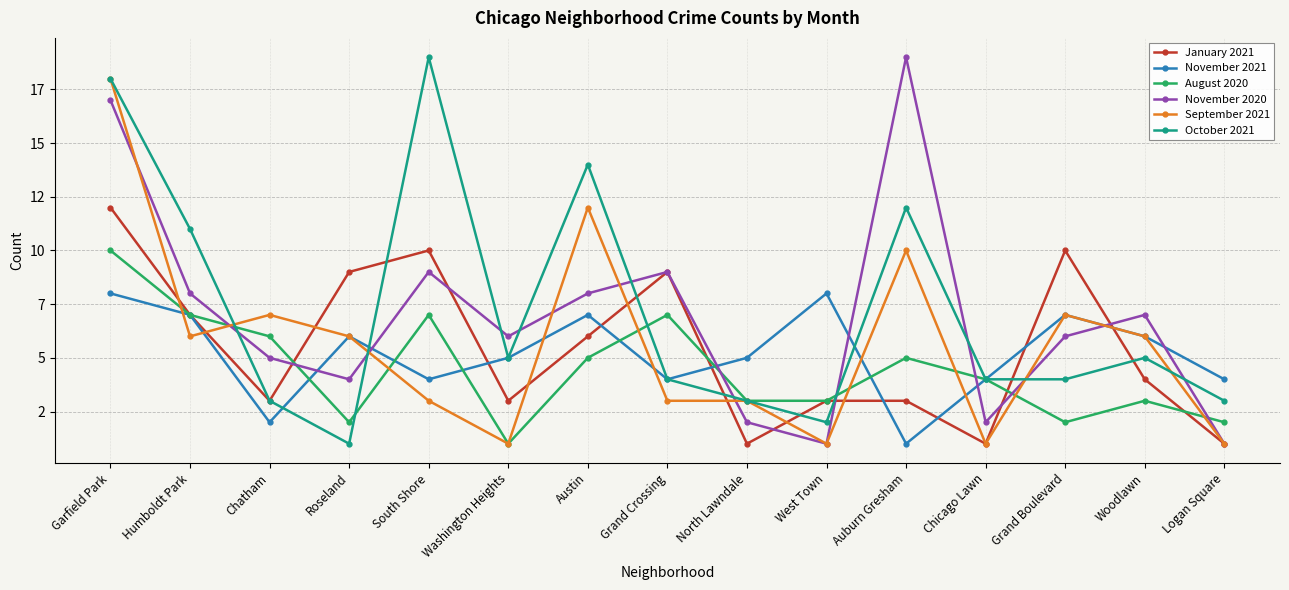

What are all the series names shown in the legend?

January 2021, November 2021, August 2020, November 2020, September 2021, October 2021